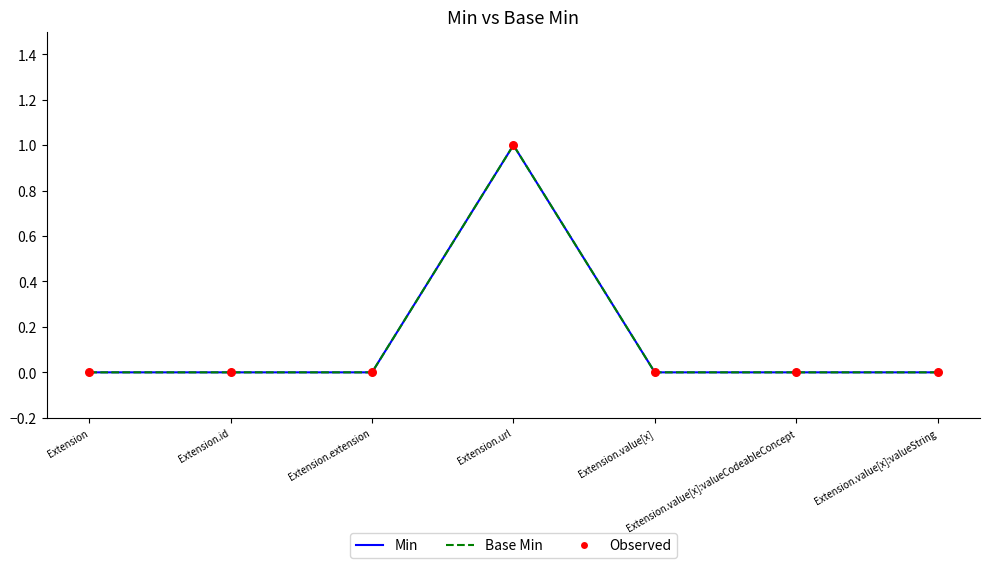

At how many categories does at least one series exceed 0?

1